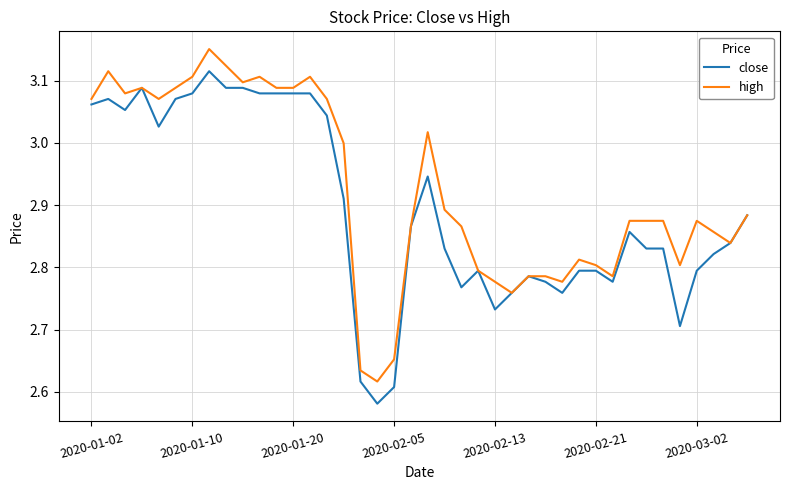

How many lines are shown in the chart?

2